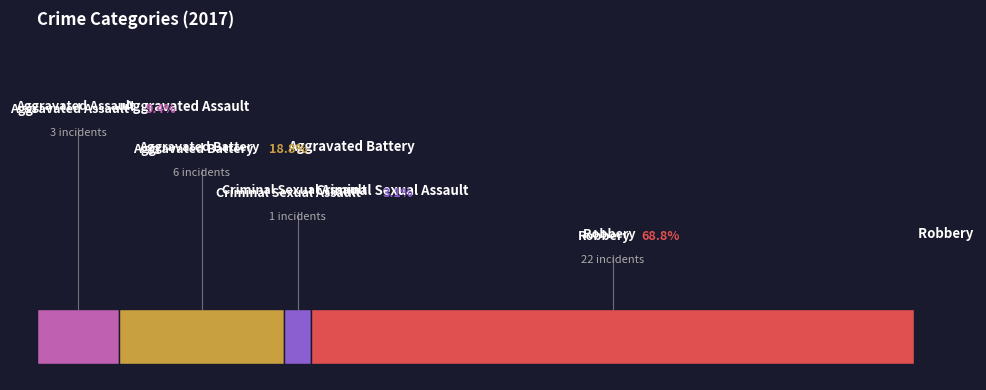

Count the number of slices in the pie.

4